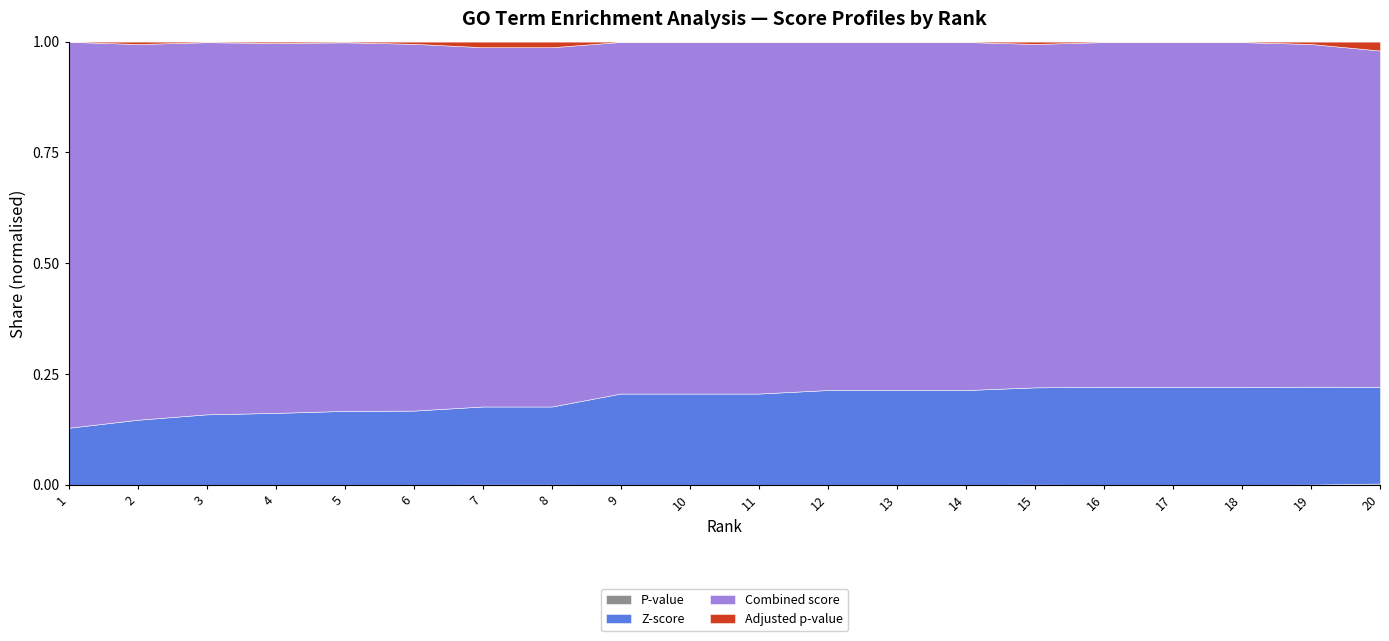

Is it true that Adjusted p-value equals 0.1 at 2?

False